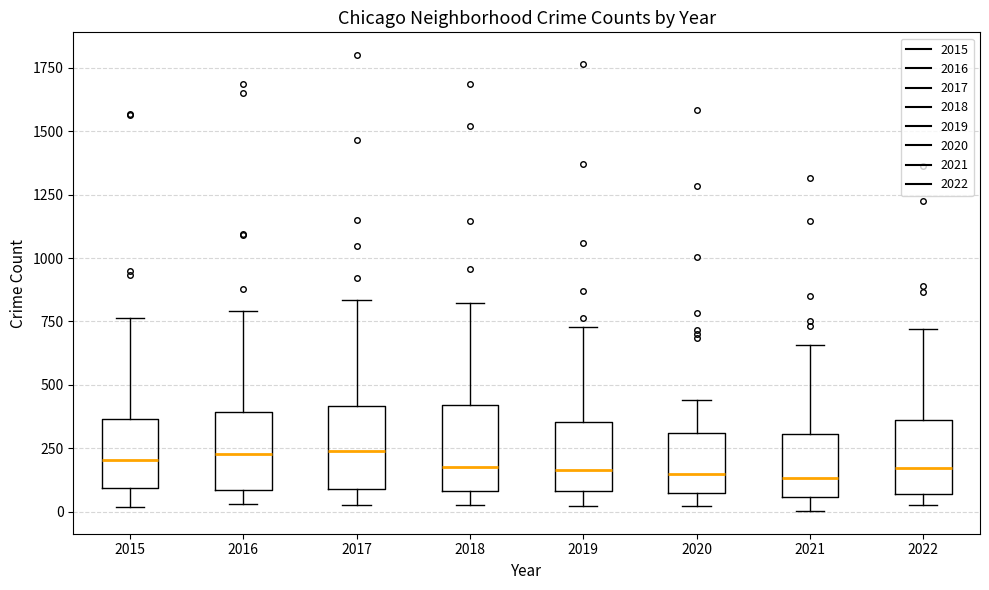

Reading left to right, transcribe this box plot: for each box, give where its median line is, the range the box spans, and where its two whiskers end, as read against the y-axis. The values are not printed on the chart, so give them approximately, as read against the axis.

2015: median 200, box 100 to 350, whiskers 0 to 750
2016: median 250, box 100 to 400, whiskers 50 to 800
2017: median 250, box 100 to 400, whiskers 50 to 850
2018: median 200, box 100 to 400, whiskers 50 to 800
2019: median 150, box 100 to 350, whiskers 0 to 750
2020: median 150, box 50 to 300, whiskers 0 to 450
2021: median 150, box 50 to 300, whiskers 0 to 650
2022: median 150, box 50 to 350, whiskers 50 (just below the box's lower edge) to 700